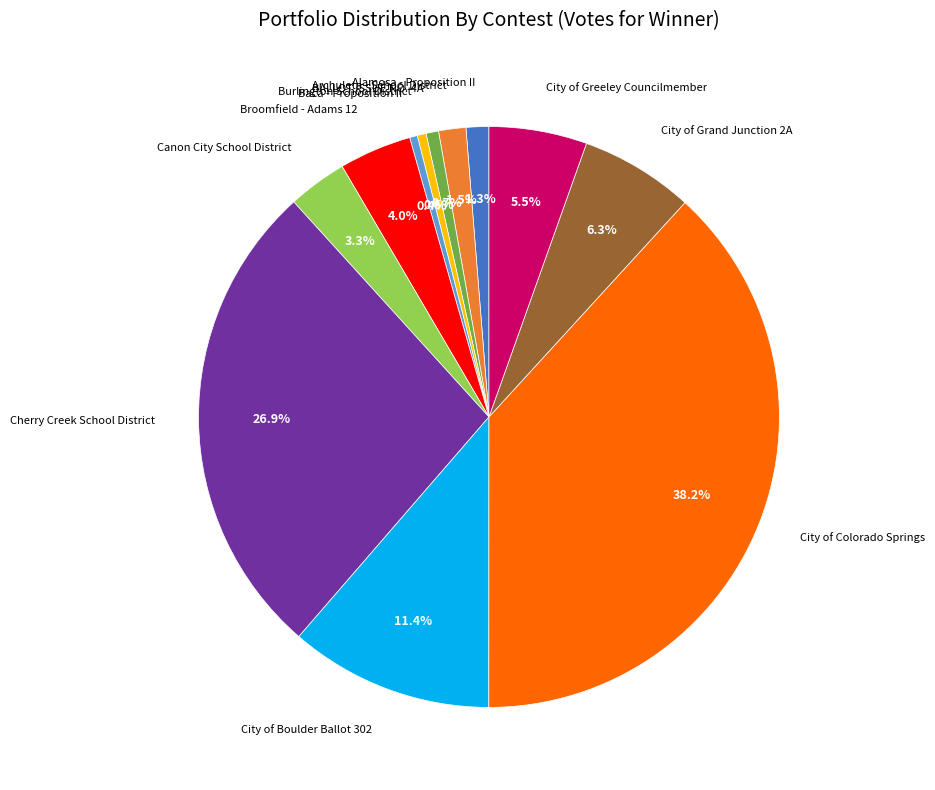

What is the largest slice in the pie chart?

City of Colorado Springs